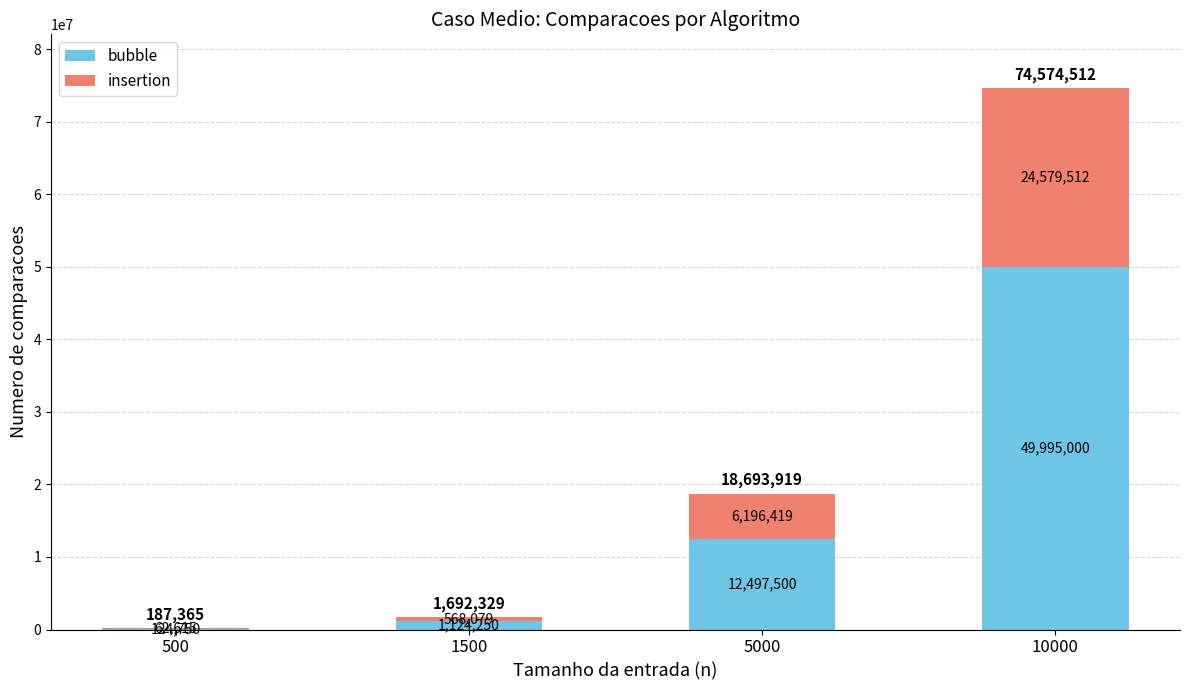

What is the sum of all bubble values?

63741500